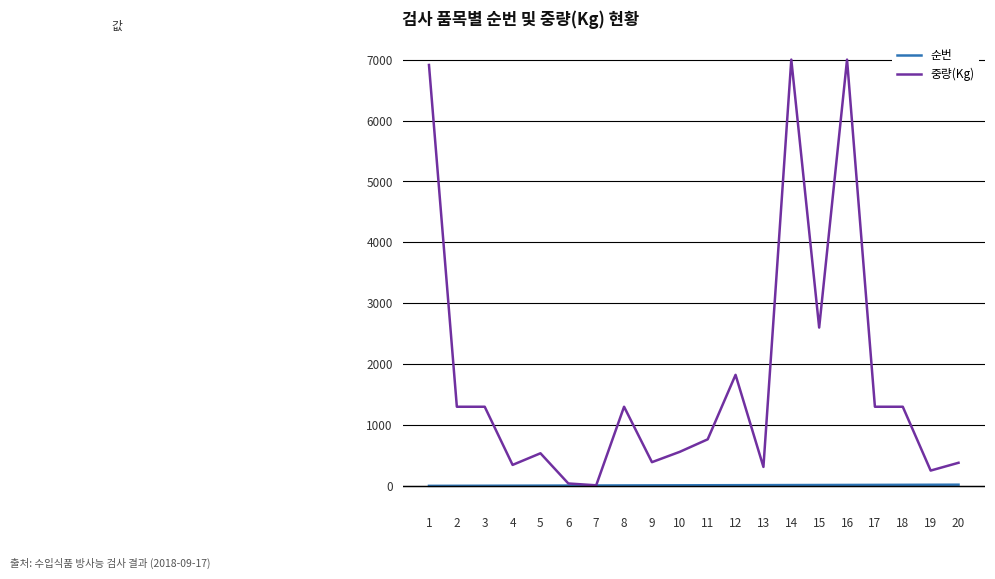

Rank the series by their maximum value, from highest to lowest.

중량(Kg), 순번